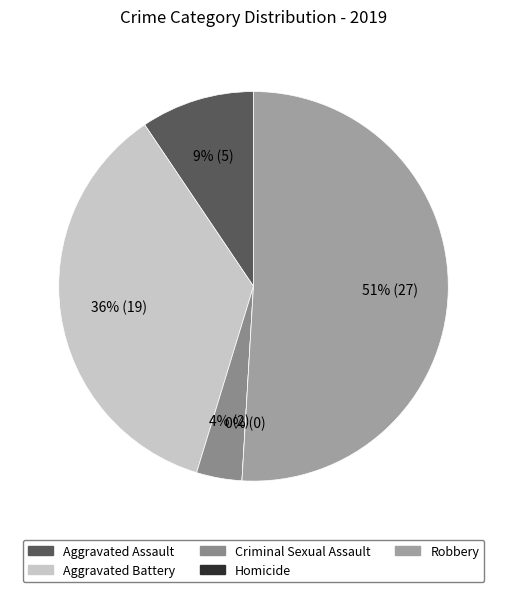

How many slices are in this pie chart?

5